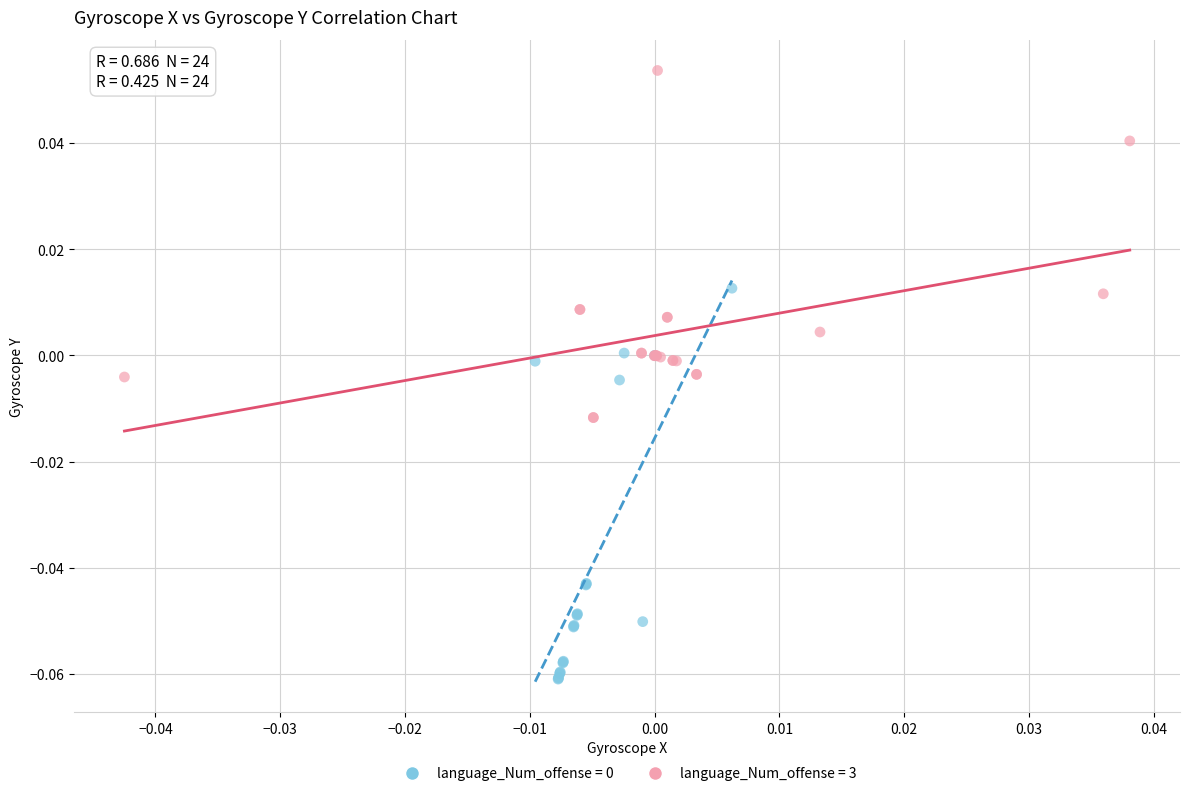

Which series reaches the maximum Y coordinate?

language_Num_offense = 3